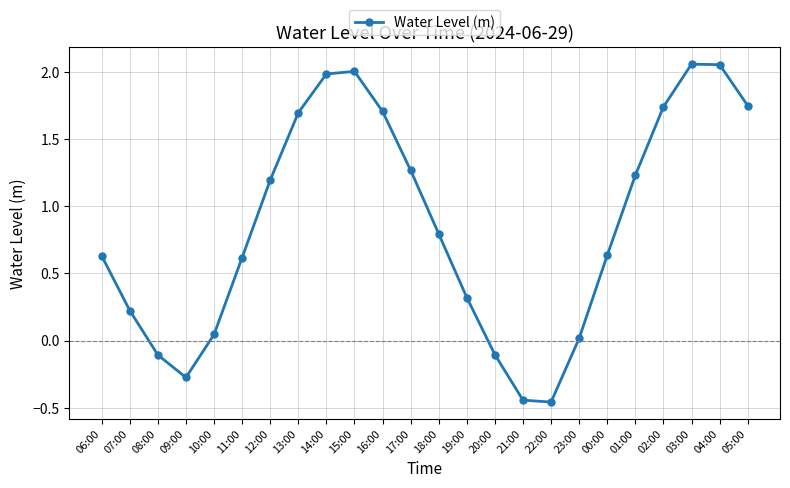

What is the ratio of the value at 01:00 to the value at 05:00?

0.7